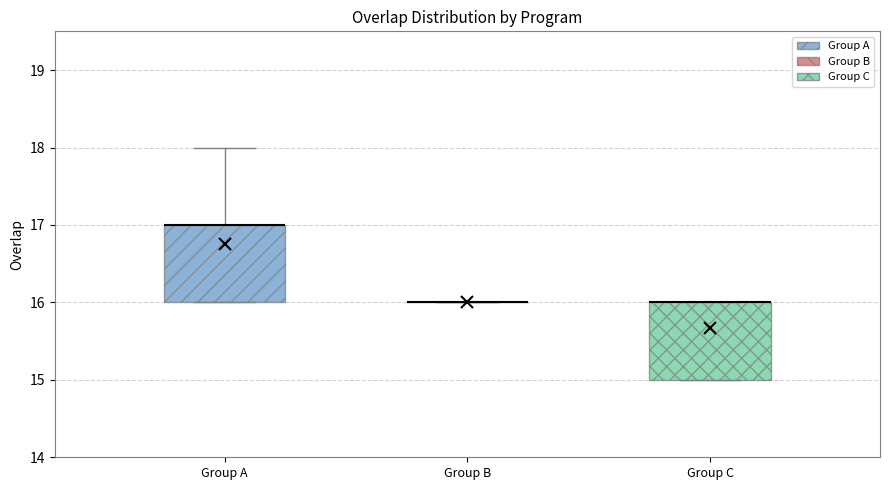

Reading left to right, read every box against the y-axis: the position of its median line, the range the box covers, and the ends of its whiskers. The values are not printed on the chart, so give them approximately, as read against the axis.

Group A: median 17 (drawn on the box's upper edge), box 16 to 17, whiskers 16 to 18
Group B: box collapsed to a line at 16, whiskers 16 to 16
Group C: median 16 (drawn on the box's upper edge), box 15 to 16, whiskers 15 to 16